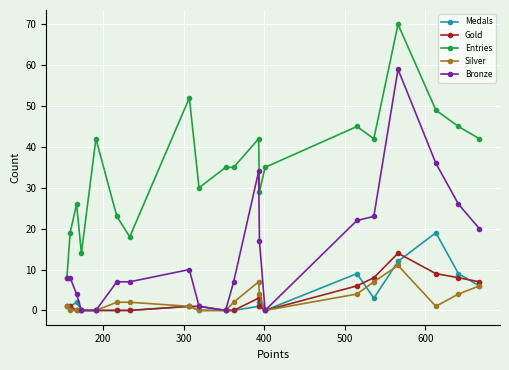

How many distinct data groups are displayed?

5